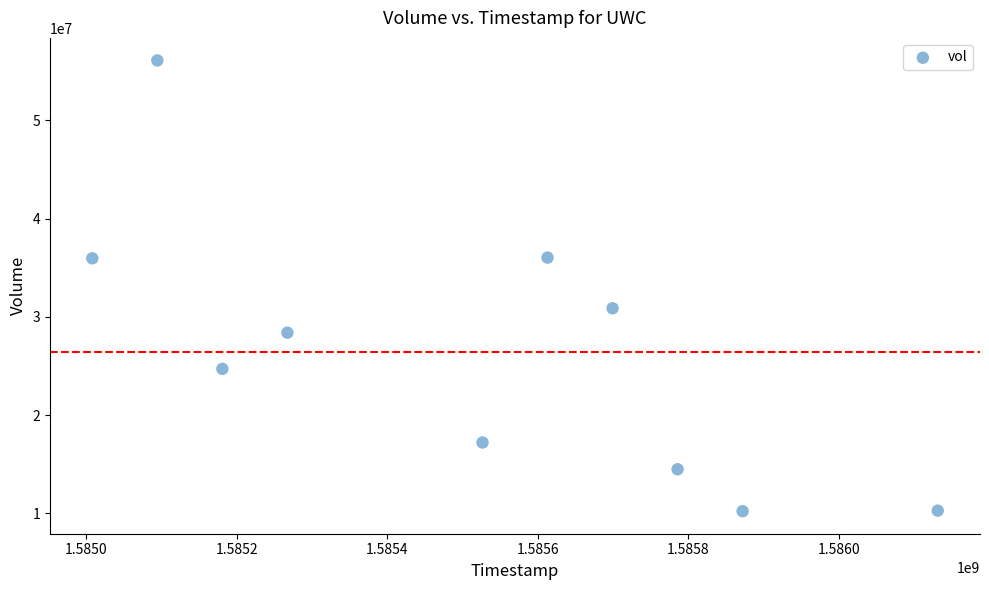

What is the range of X values (max minus min)?

1123200